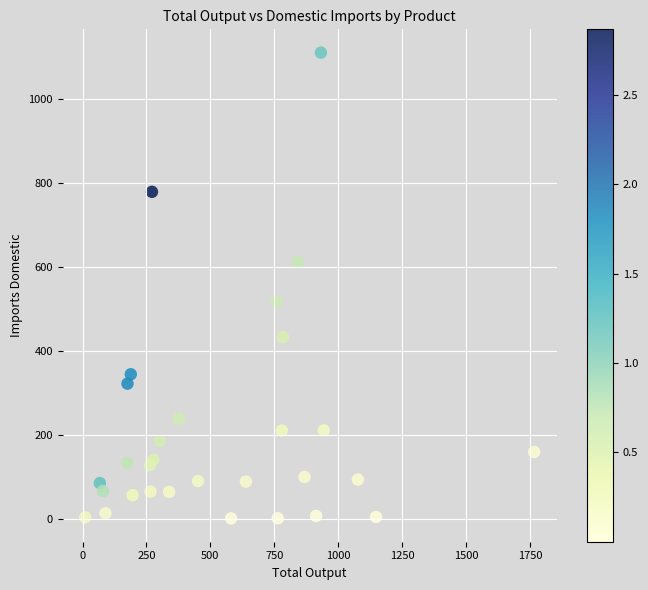

What is the range of X values (max minus min)?

1755.3